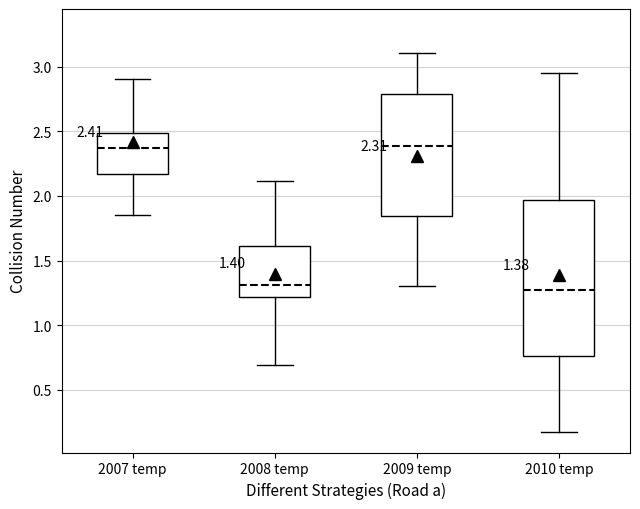

Comparing the boxes themselves (not the whiskers), which one is the tallest?

2010 temp